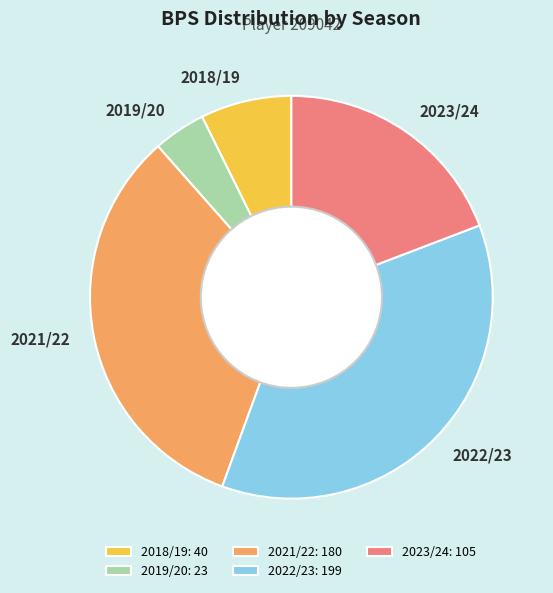

What is the ratio of the value at 2022/23 to the value at 2018/19?

5.0